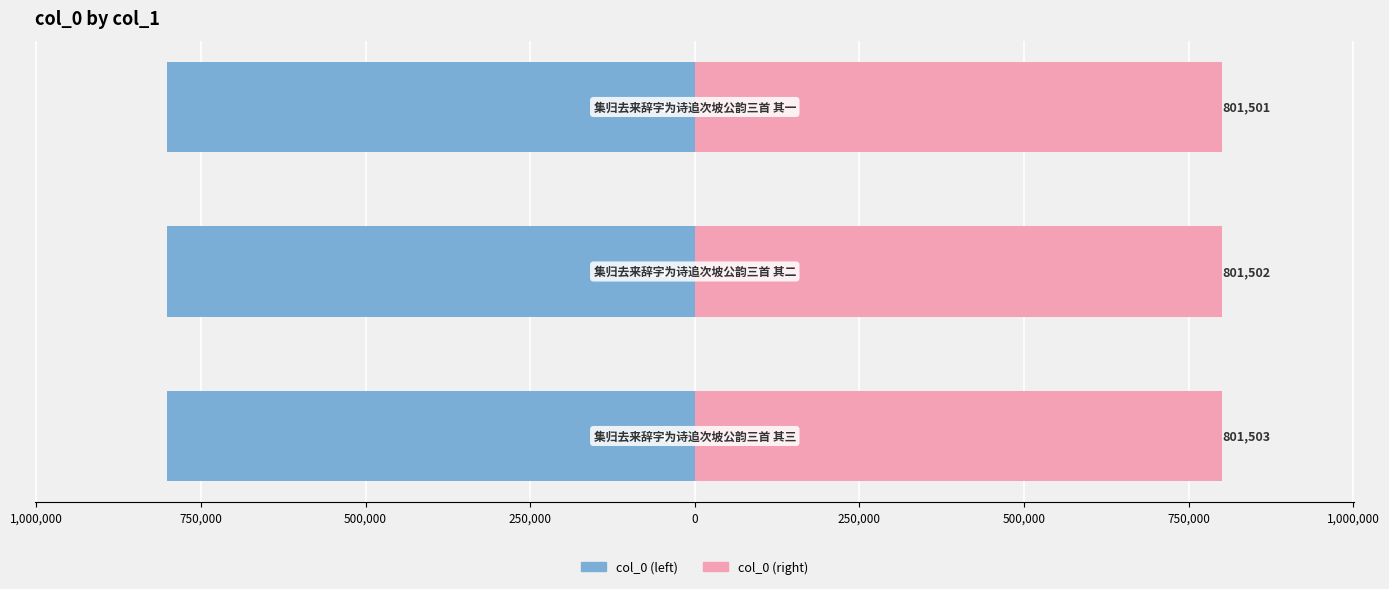

How many col_0 (left) values are between -801503 and -801501?

3